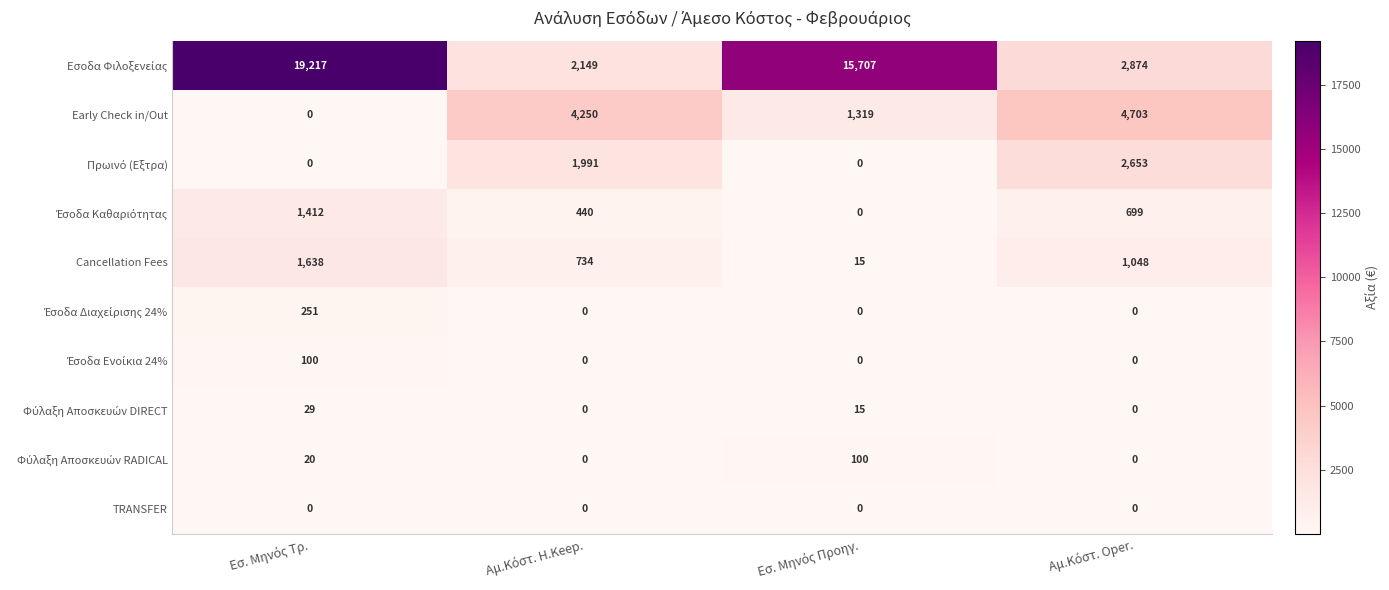

What is the difference between the maximum and second lowest values in the Cancellation Fees series?

904